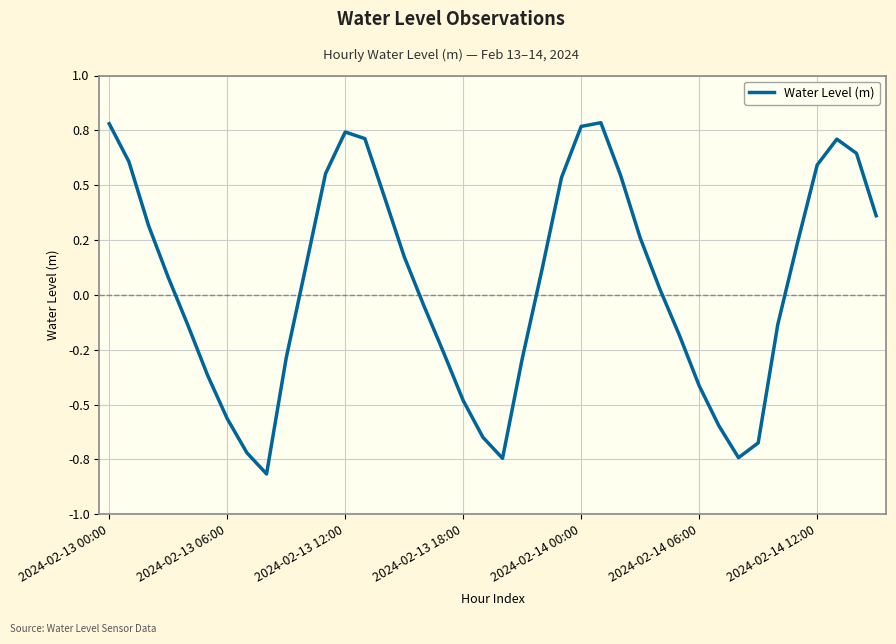

Where is the first local maximum?

2024-02-13 12:00